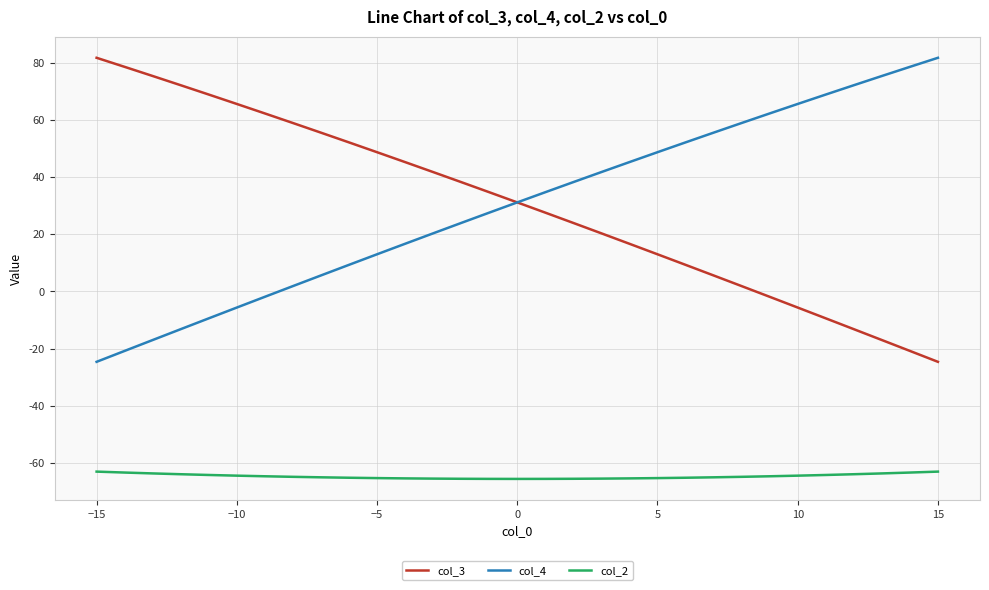

What is the lowest value of the col_4 series?

-24.6